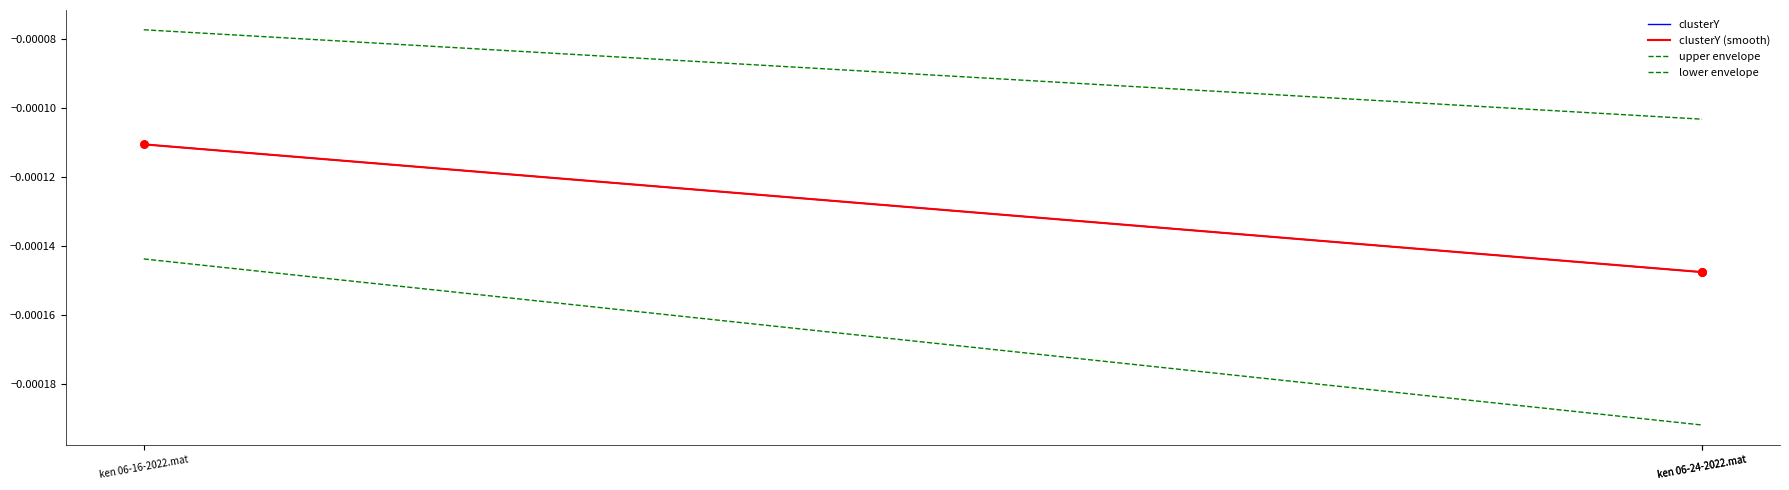

Which series reaches the maximum Y coordinate?

upper envelope